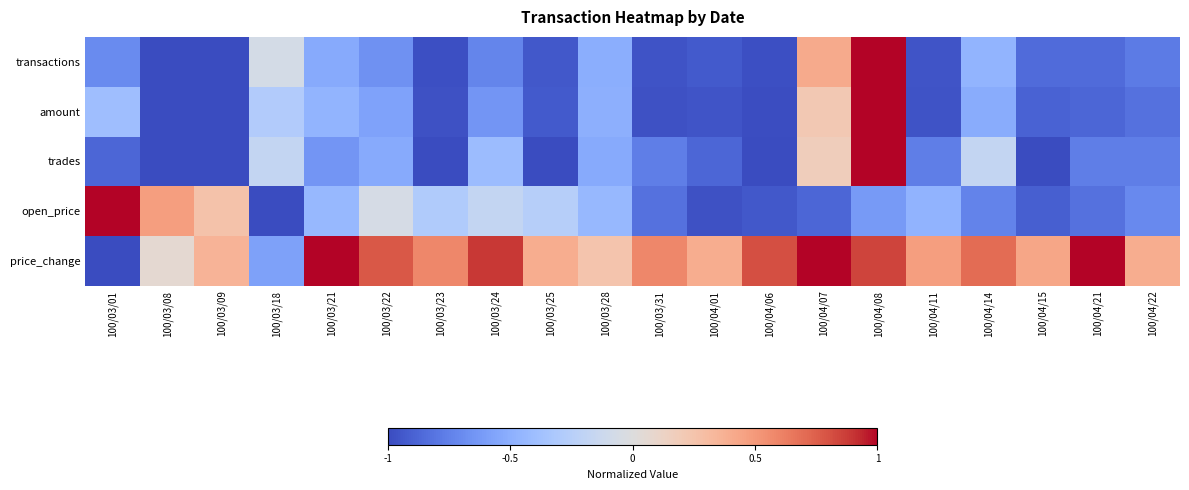

What is the total value across all series at 100/03/28?

-1.7